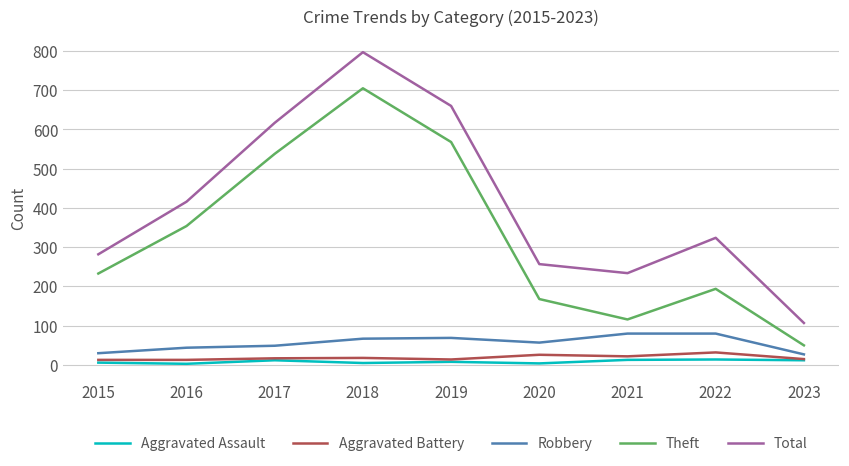

List the labels in order of Total value, largest first.

2018, 2019, 2017, 2016, 2022, 2015, 2020, 2021, 2023